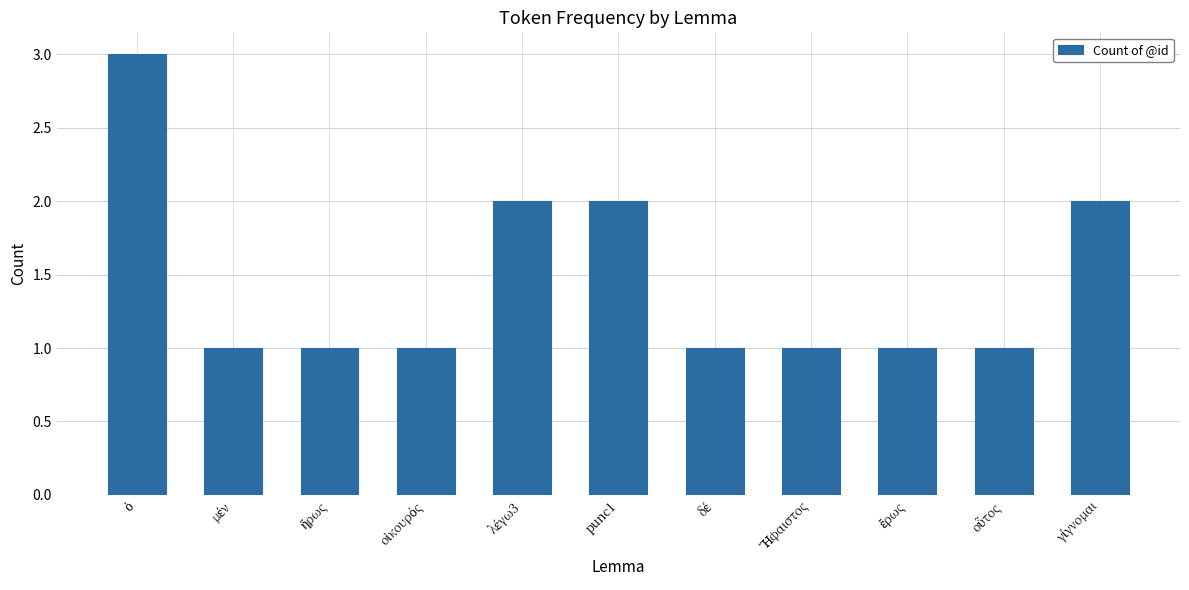

What is the greatest value displayed?

3